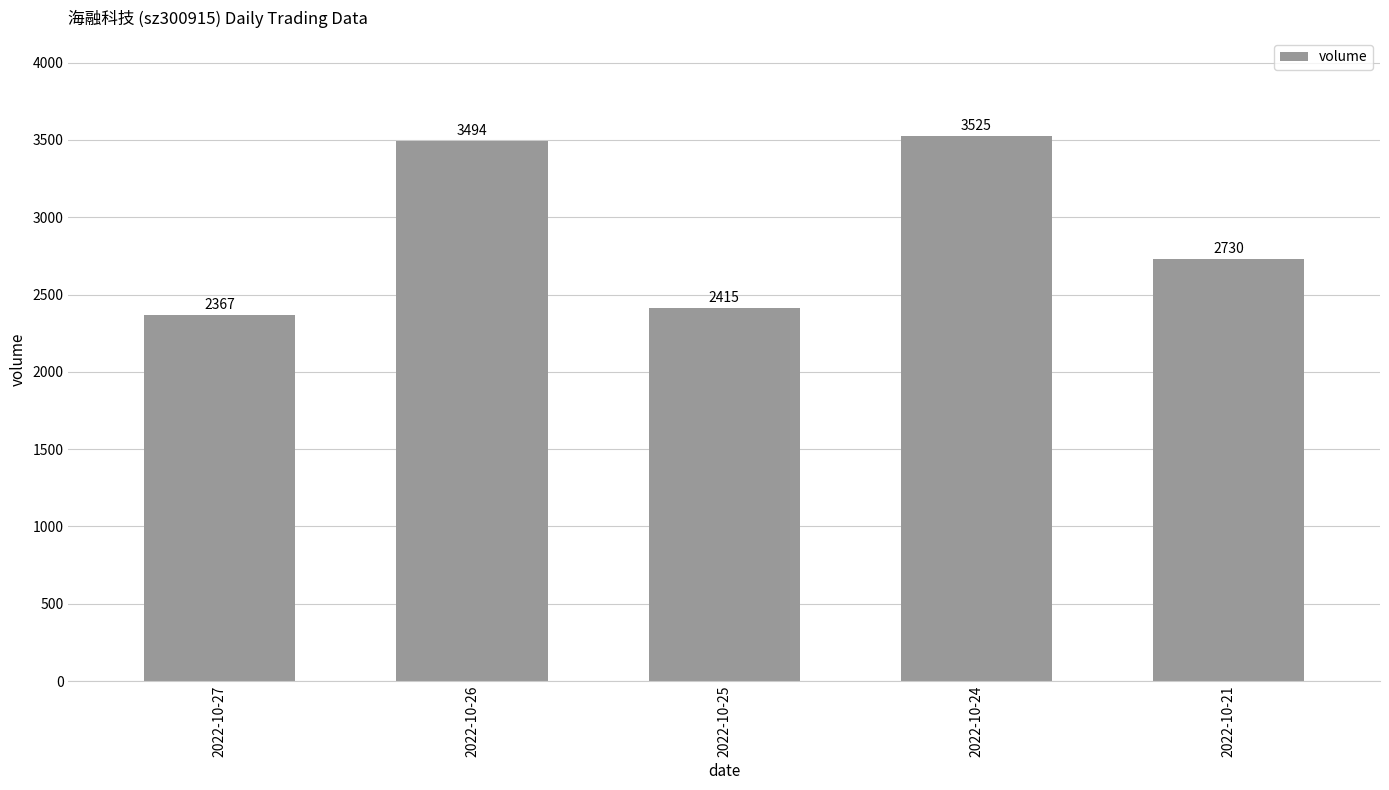

What is the value of the 4th bar from the left?

3525